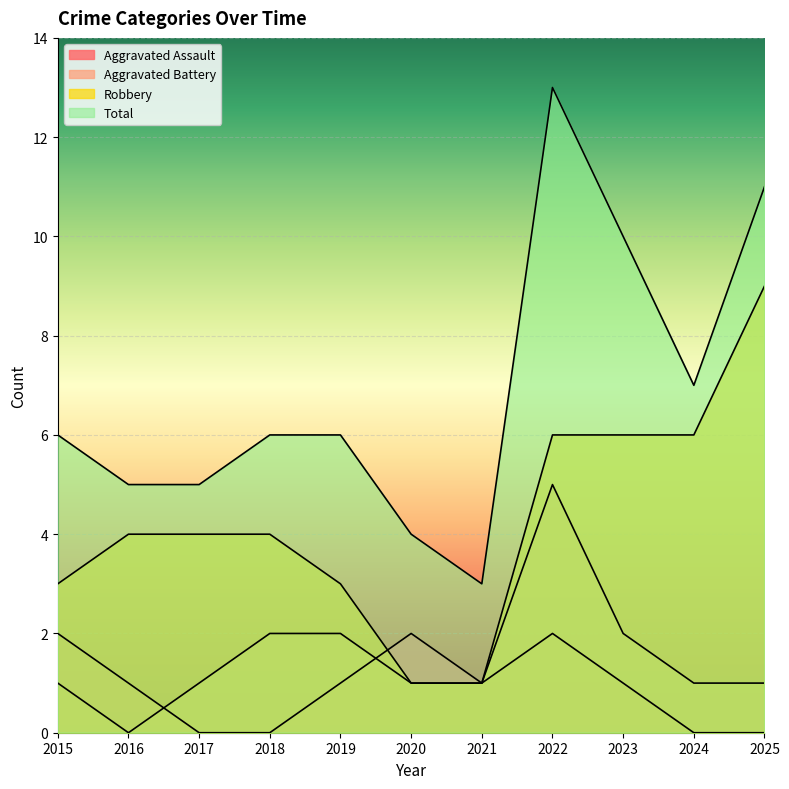

Which has a higher value, 2021 or 2025?

2021